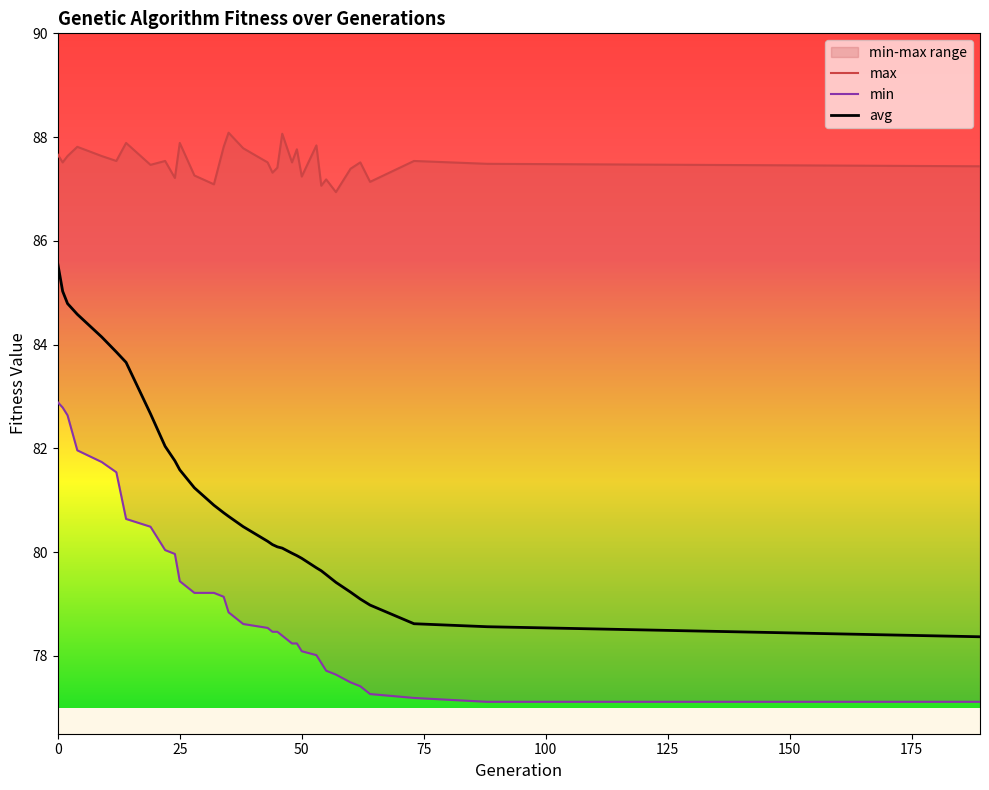

True or false: min has more than 0 interior local peaks.

False